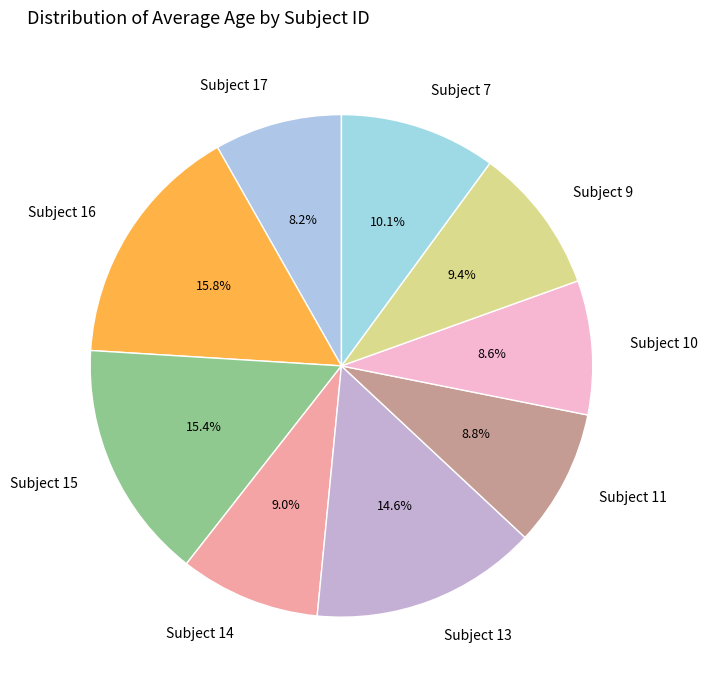

Is Subject 14 the majority of the pie?

No